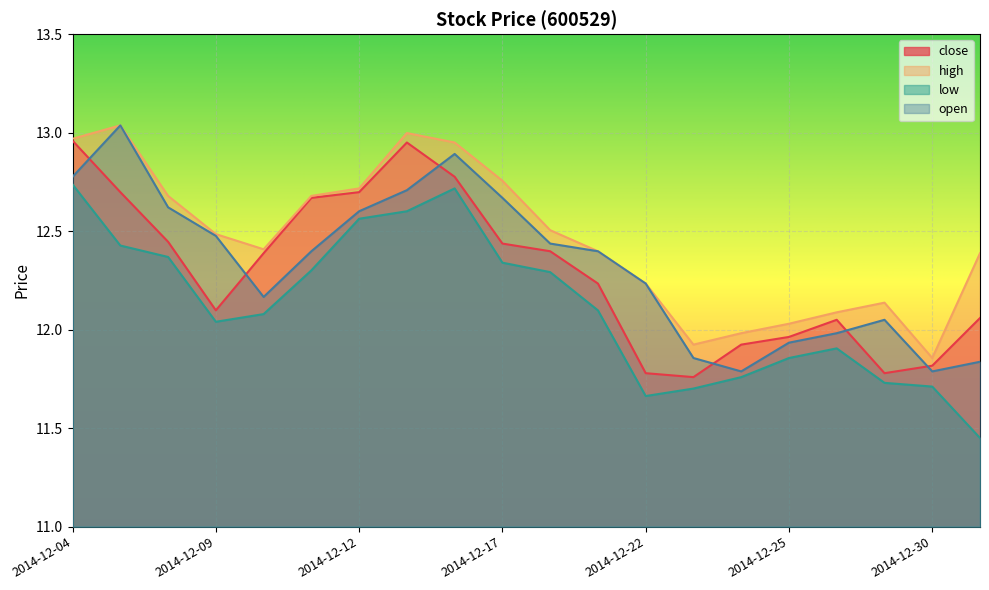

How many lines are shown in the chart?

4